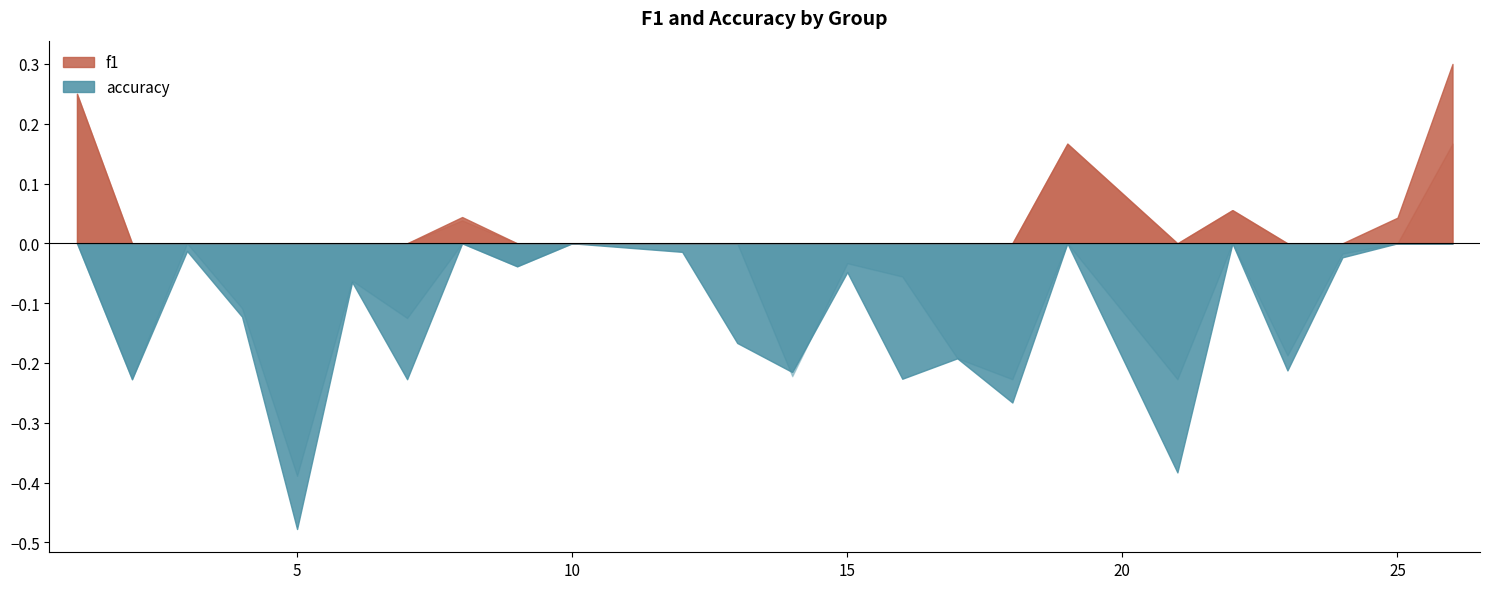

Between 1 and 10, which series saw the biggest shift?

f1